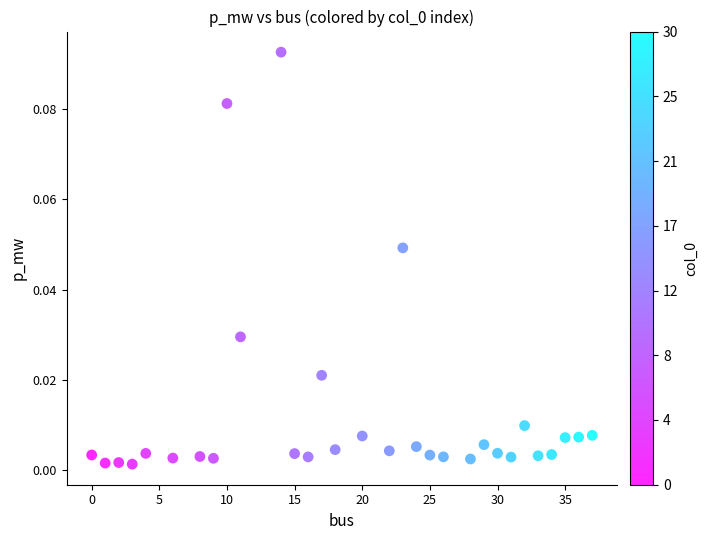

Count the number of points in this scatter plot.

31